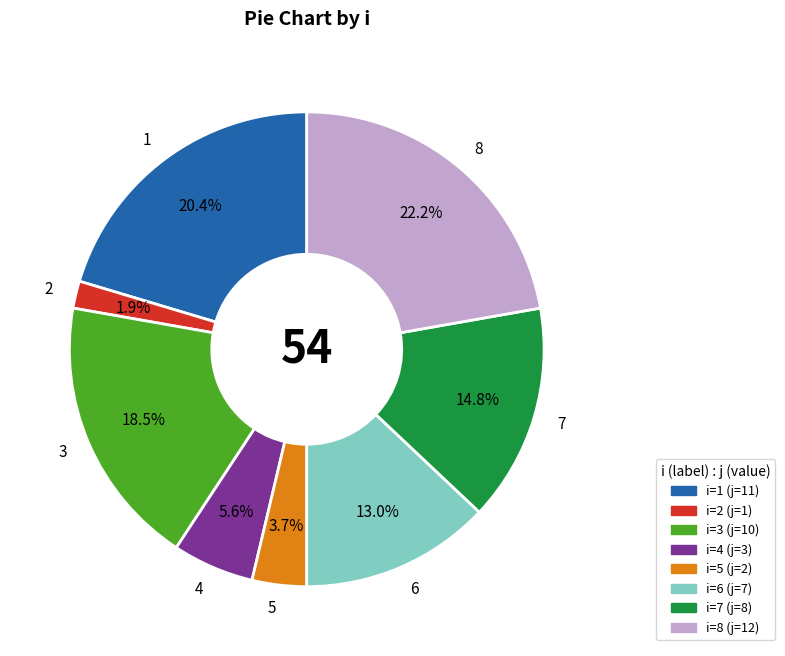

True or false: 5 accounts for 15% of the total.

False